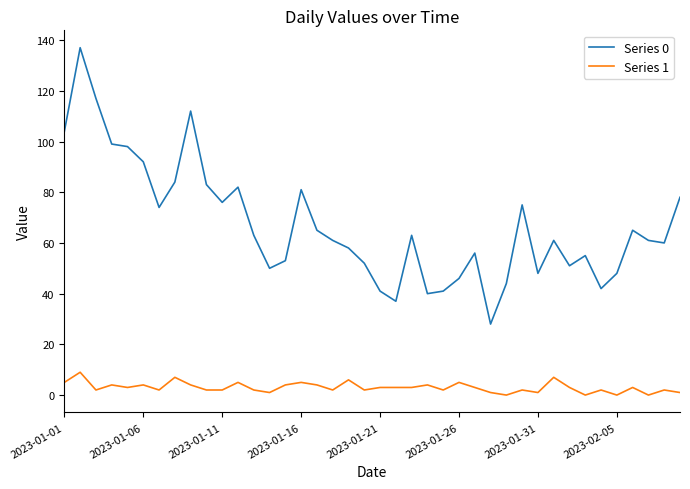

Which series has the largest total across all categories?

Series 0